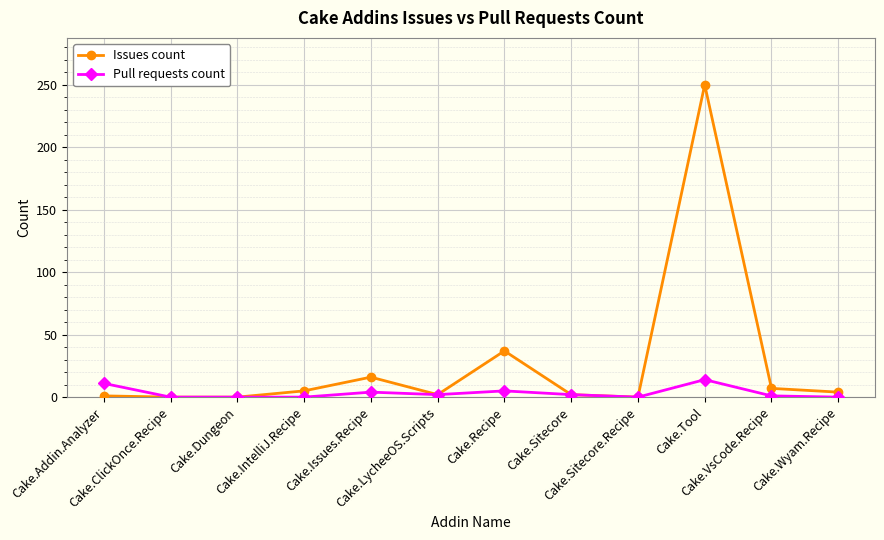

Rank the series by their maximum value, from lowest to highest.

Pull requests count, Issues count